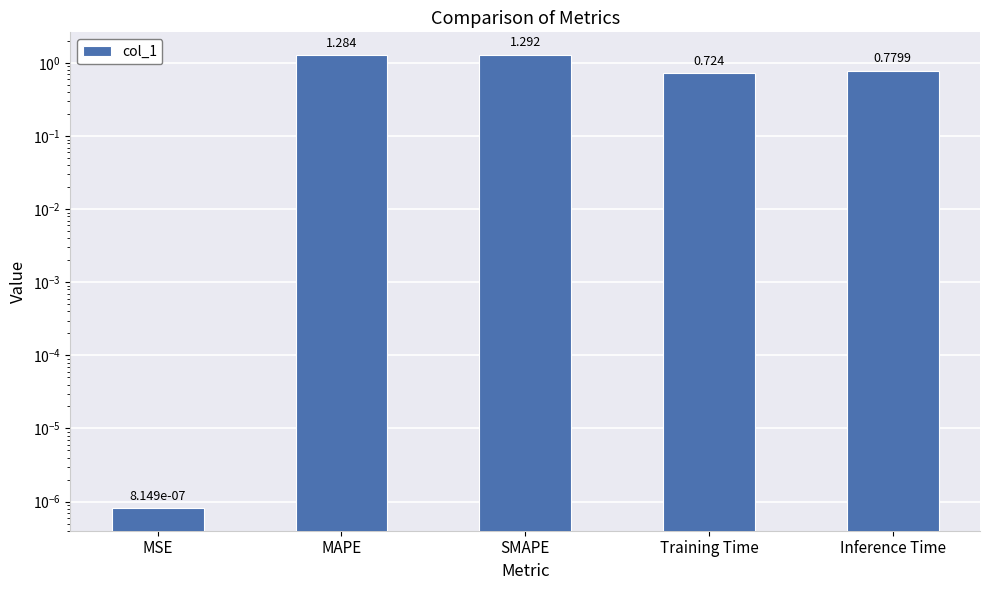

The value at SMAPE is 1.7. True or false?

False